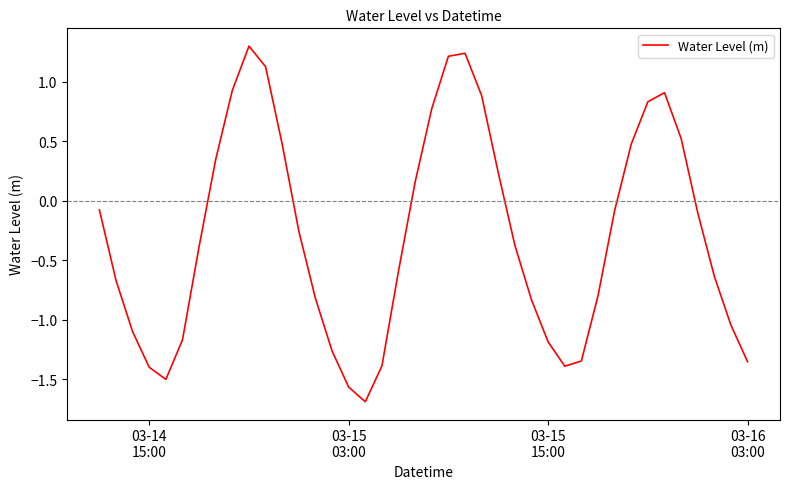

What is the greatest value displayed?

1.3